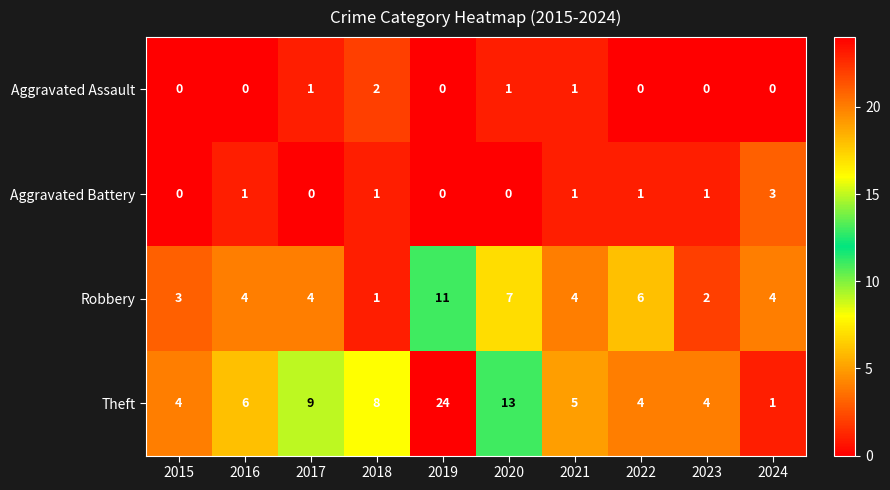

The Aggravated Battery series shows 1 at 2020. True or false?

False